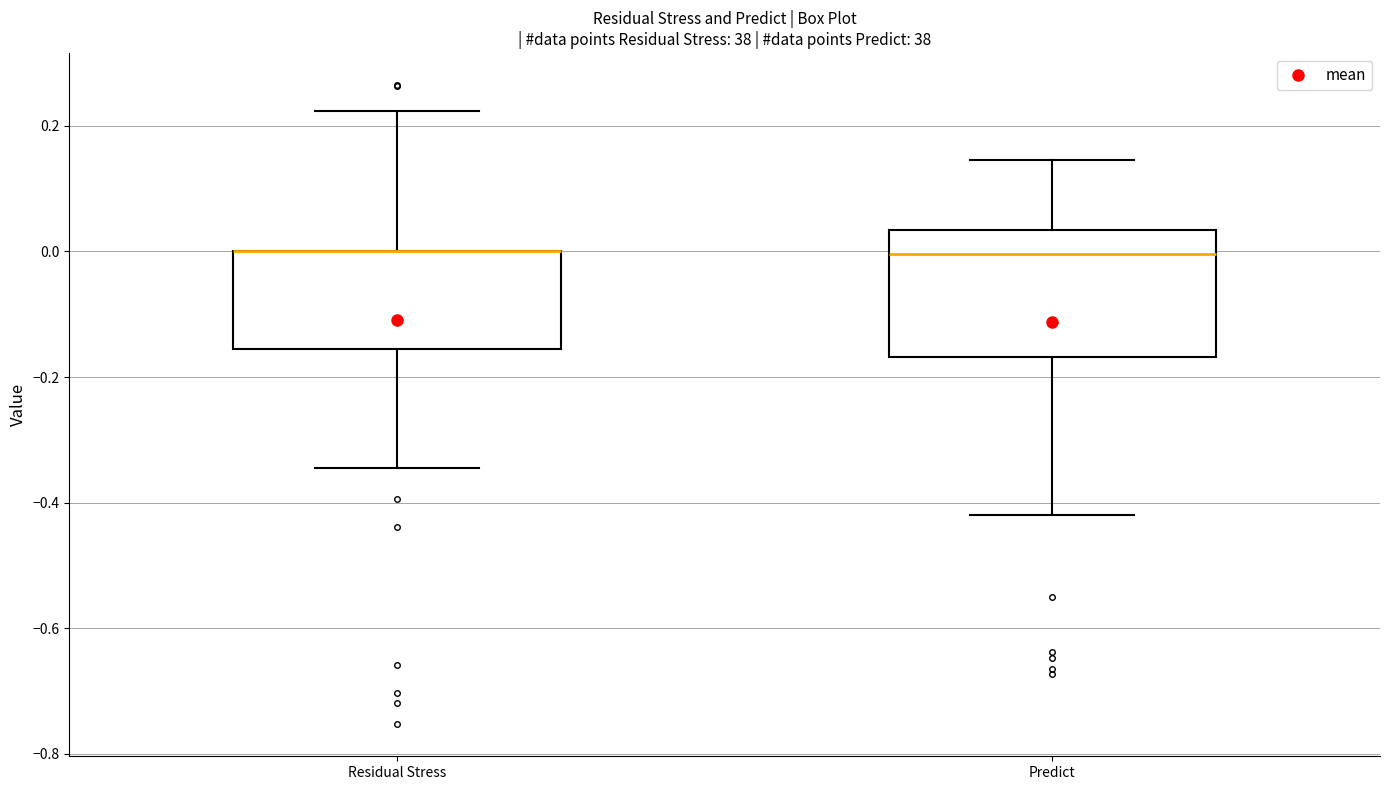

Where does the lower whisker of the box for Predict end on the y-axis? The values are not printed on the chart, so give them approximately, as read against the axis.

-0.42